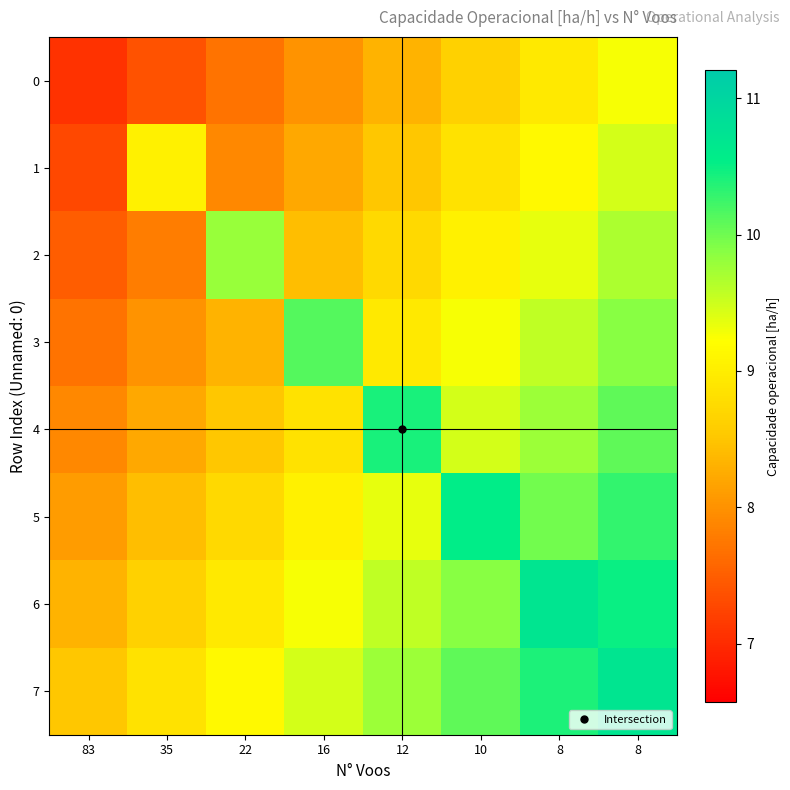

At which category does the chart reach its peak across all series?

8